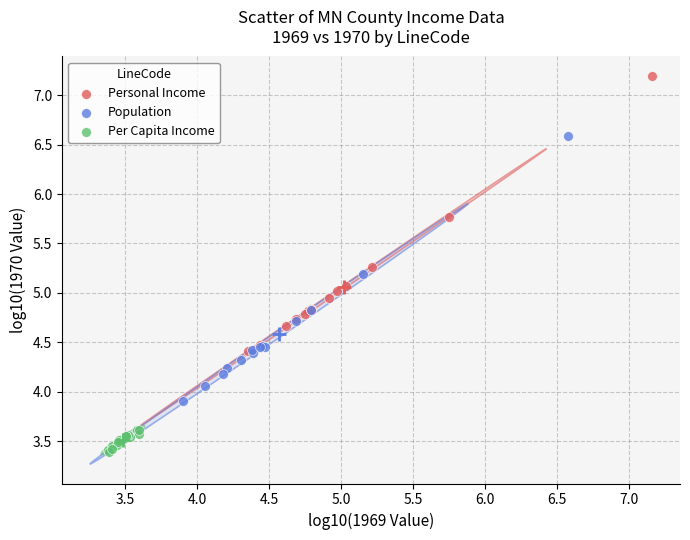

What are all the series names shown in the legend?

Personal Income, Population, Per Capita Income